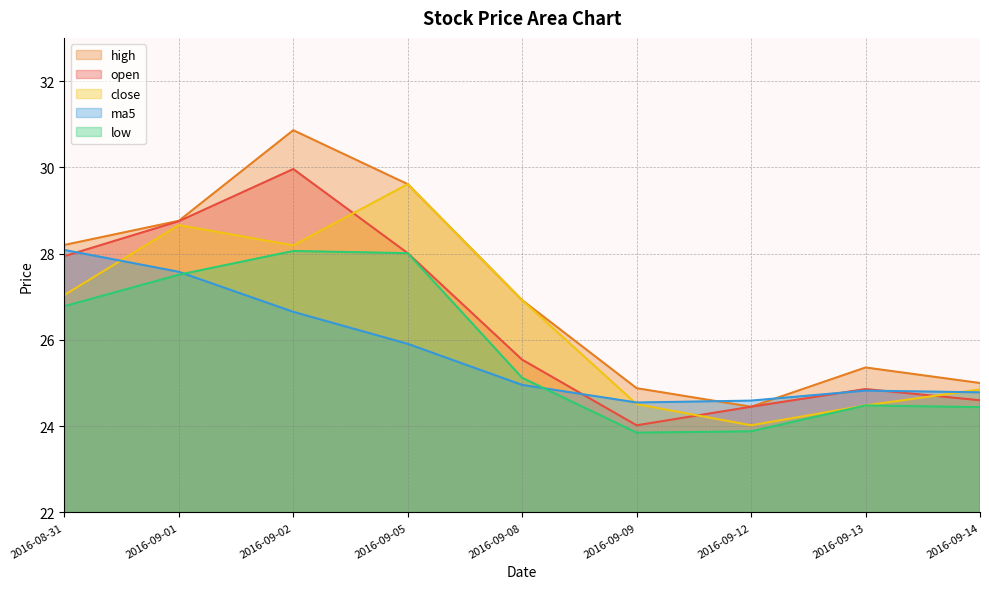

List the labels in order of high value, largest first.

2016-09-02, 2016-09-05, 2016-09-01, 2016-08-31, 2016-09-08, 2016-09-13, 2016-09-14, 2016-09-09, 2016-09-12